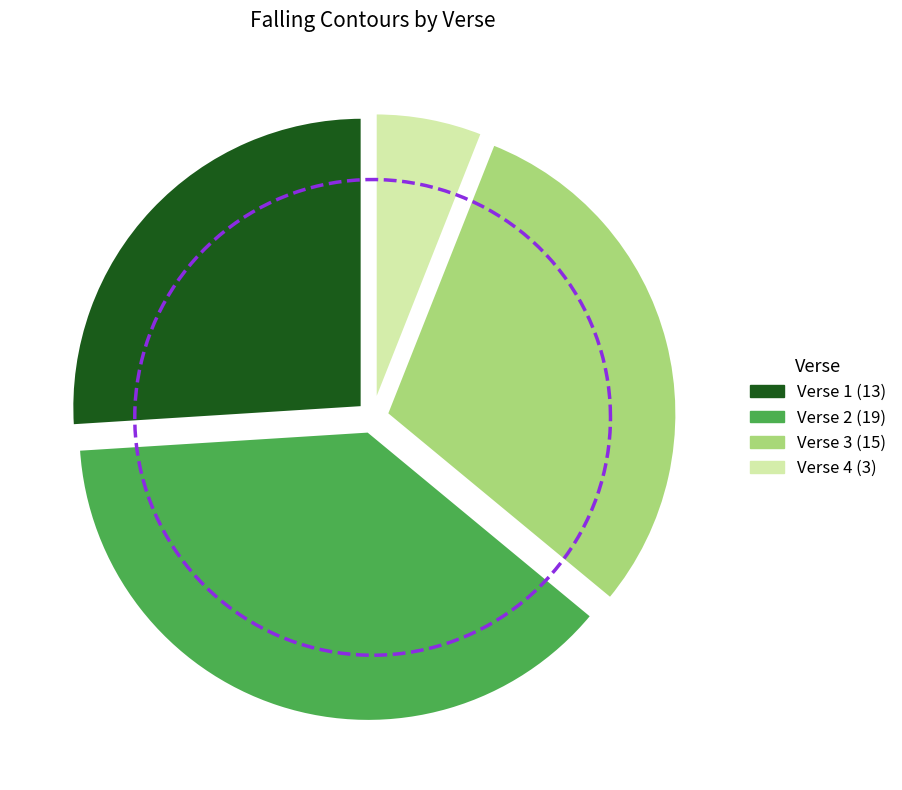

Rank the categories by value from highest to lowest.

Verse 2, Verse 3, Verse 1, Verse 4